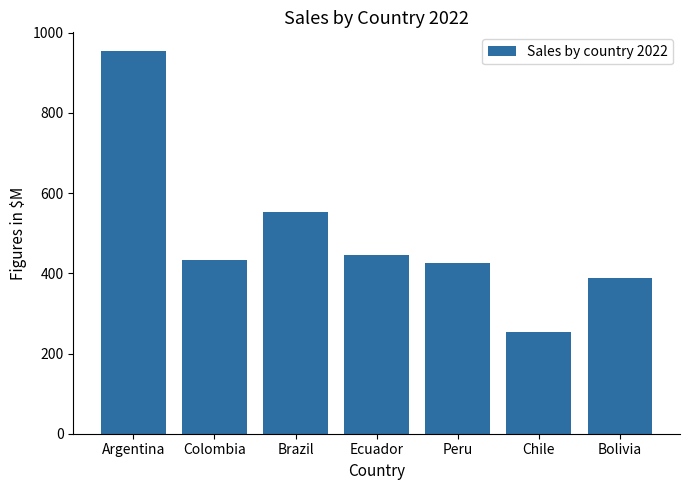

Is it true that the value at Brazil is 184.3?

False